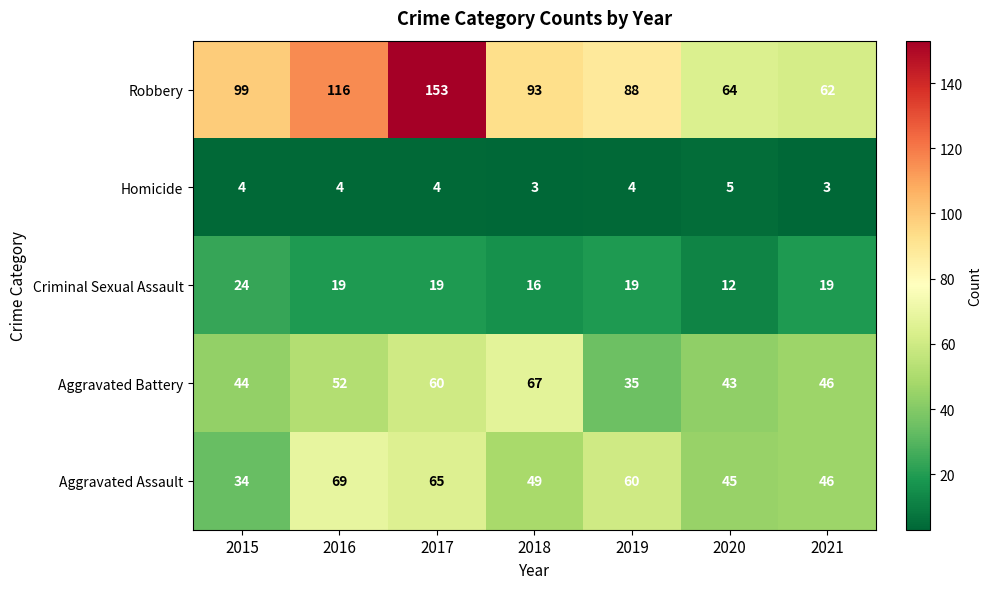

The Criminal Sexual Assault series shows 30 at 2017. True or false?

False